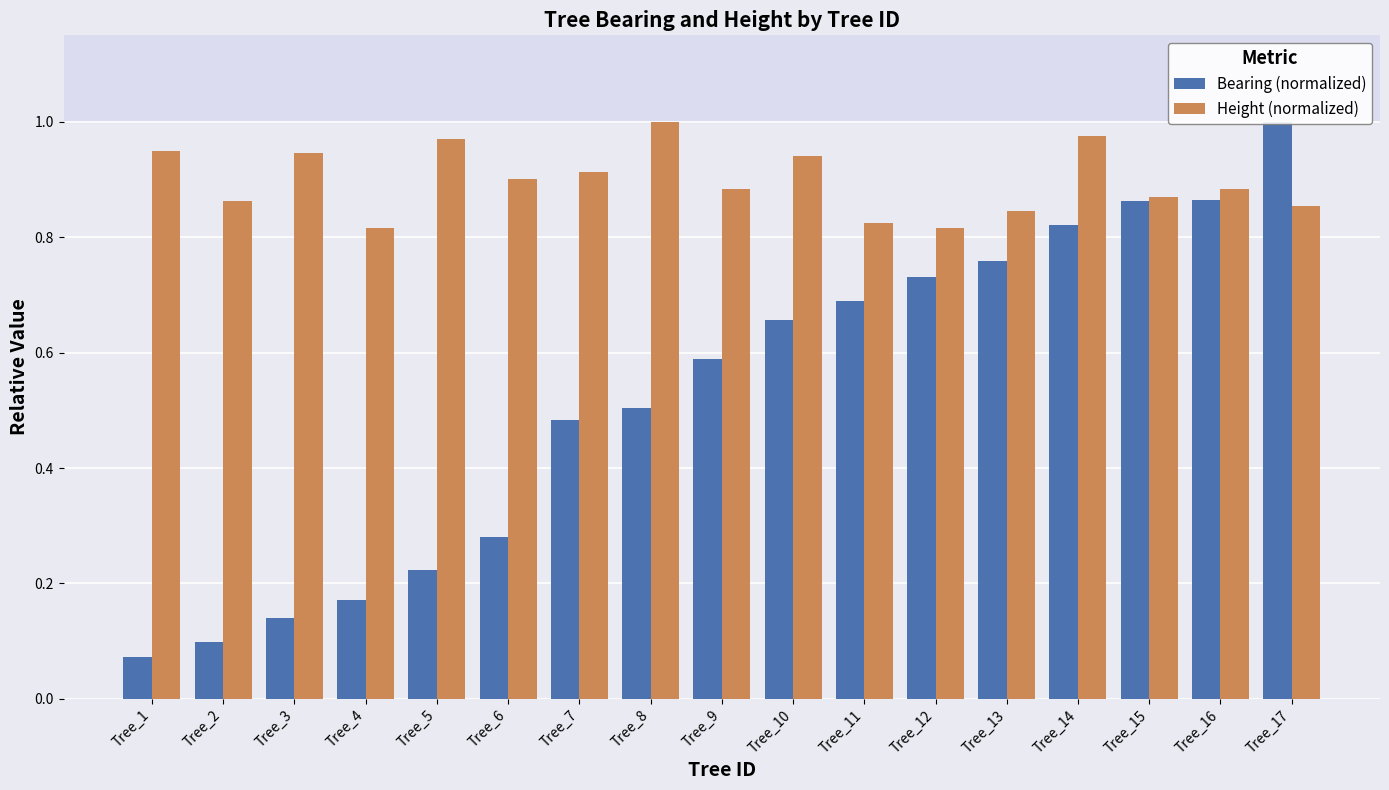

Reading left to right, transcribe all the data shown in this chart.

Bearing (normalized): Tree_1=0.1	Tree_2=0.1	Tree_3=0.1	Tree_4=0.2	Tree_5=0.2	Tree_6=0.3	Tree_7=0.5	Tree_8=0.5	Tree_9=0.6	Tree_10=0.7	Tree_11=0.7	Tree_12=0.7	Tree_13=0.8	Tree_14=0.8	Tree_15=0.9	Tree_16=0.9	Tree_17=1.0
Height (normalized): Tree_1=1.0	Tree_2=0.9	Tree_3=0.9	Tree_4=0.8	Tree_5=1.0	Tree_6=0.9	Tree_7=0.9	Tree_8=1.0	Tree_9=0.9	Tree_10=0.9	Tree_11=0.8	Tree_12=0.8	Tree_13=0.8	Tree_14=1.0	Tree_15=0.9	Tree_16=0.9	Tree_17=0.9